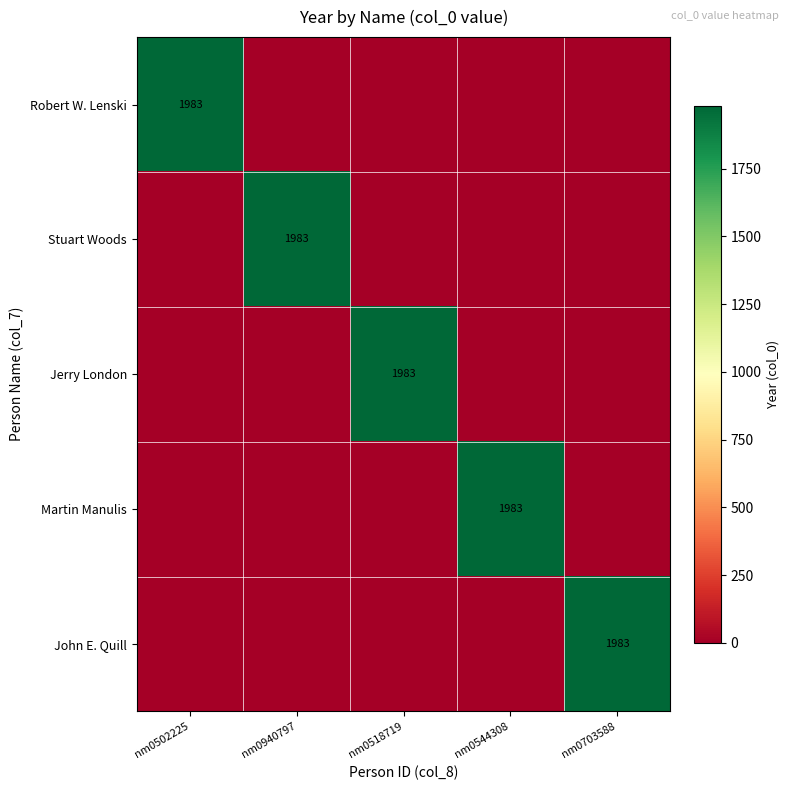

The value of Martin Manulis at nm0544308 is 1350. True or false?

False